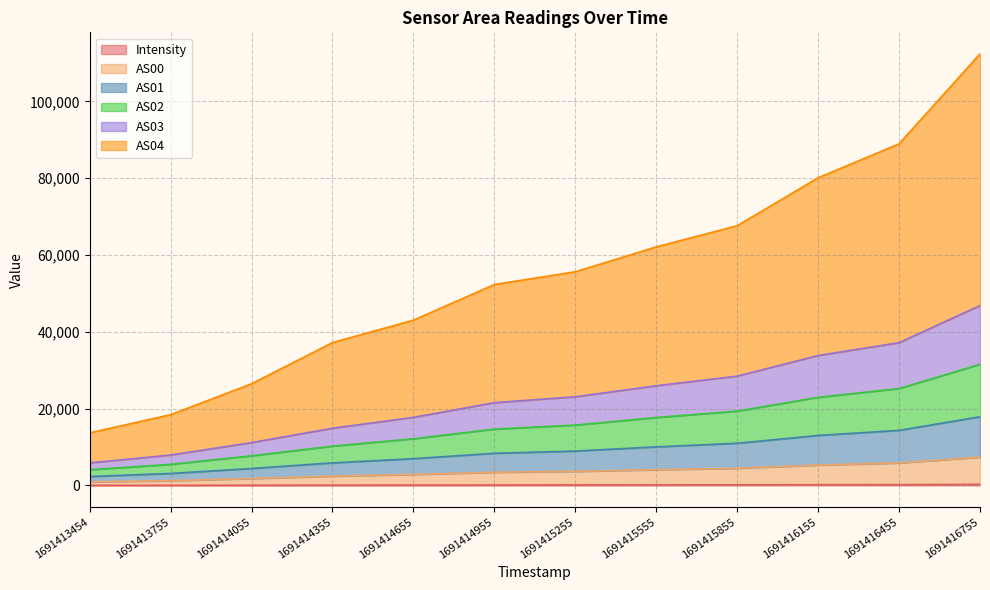

True or false: AS03 has more than 1 points higher than both neighbors.

False